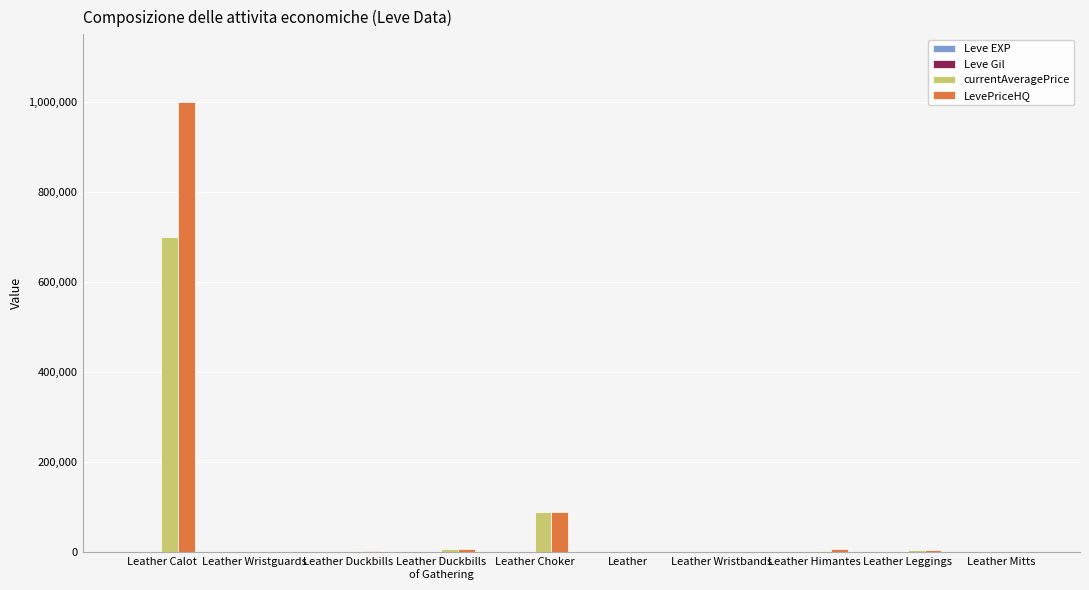

At which category is the sum across all series the highest?

Leather Calot